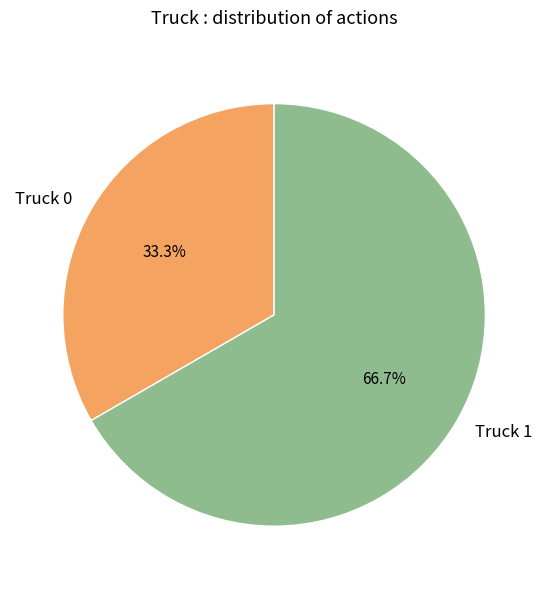

What percentage do Truck 0 and Truck 1 together represent?

100.0%